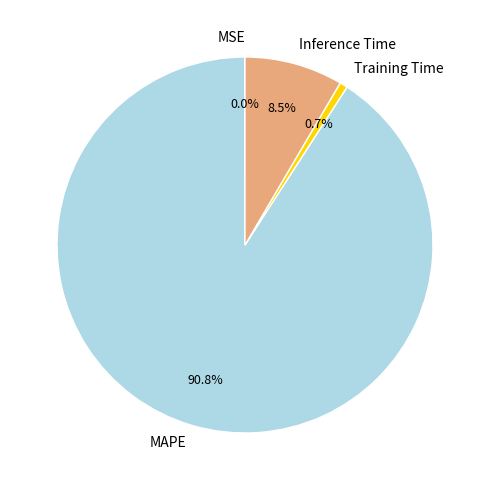

True or false: MAPE accounts for 91% of the total.

True